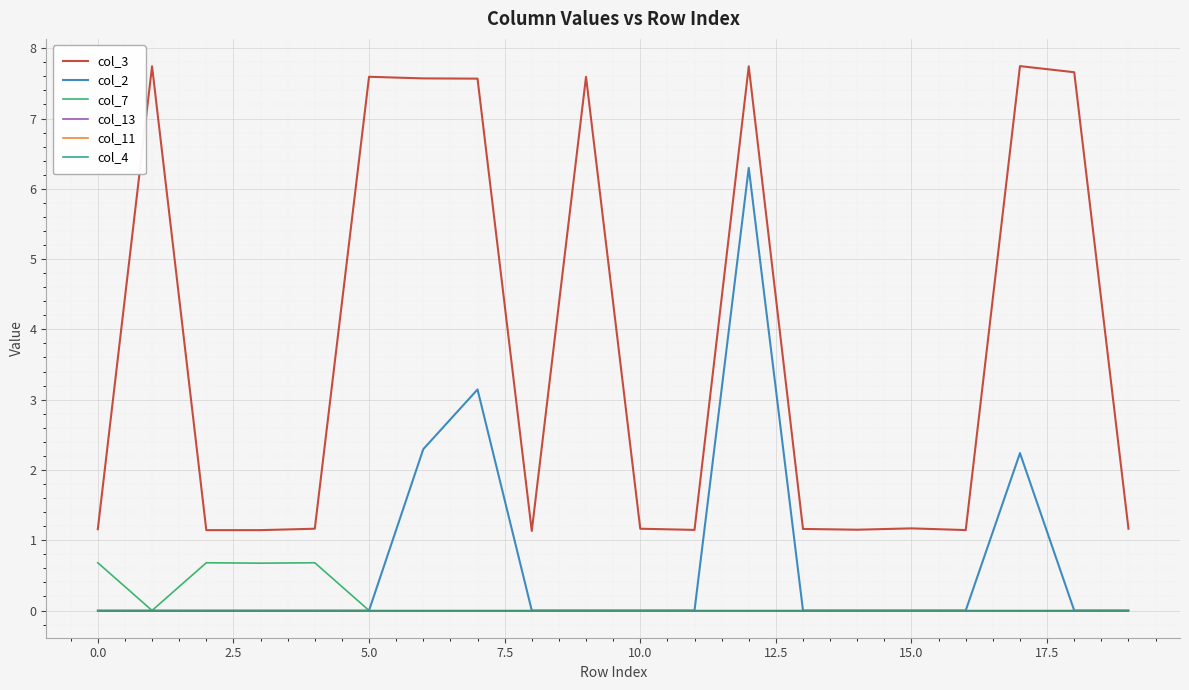

Does the chart display data point markers on the line(s)?

No